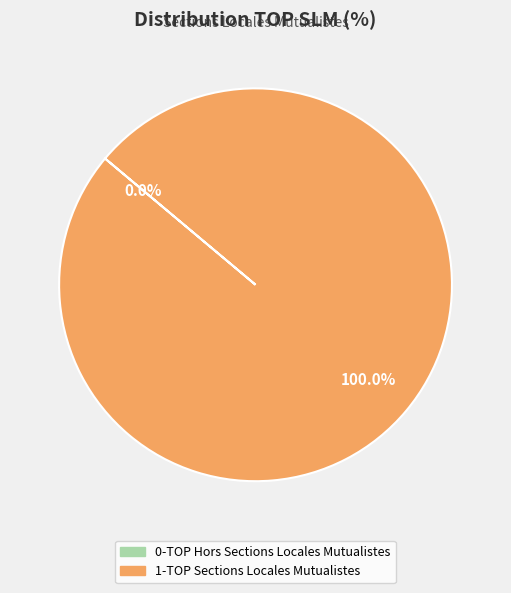

Count the number of slices in the pie.

2